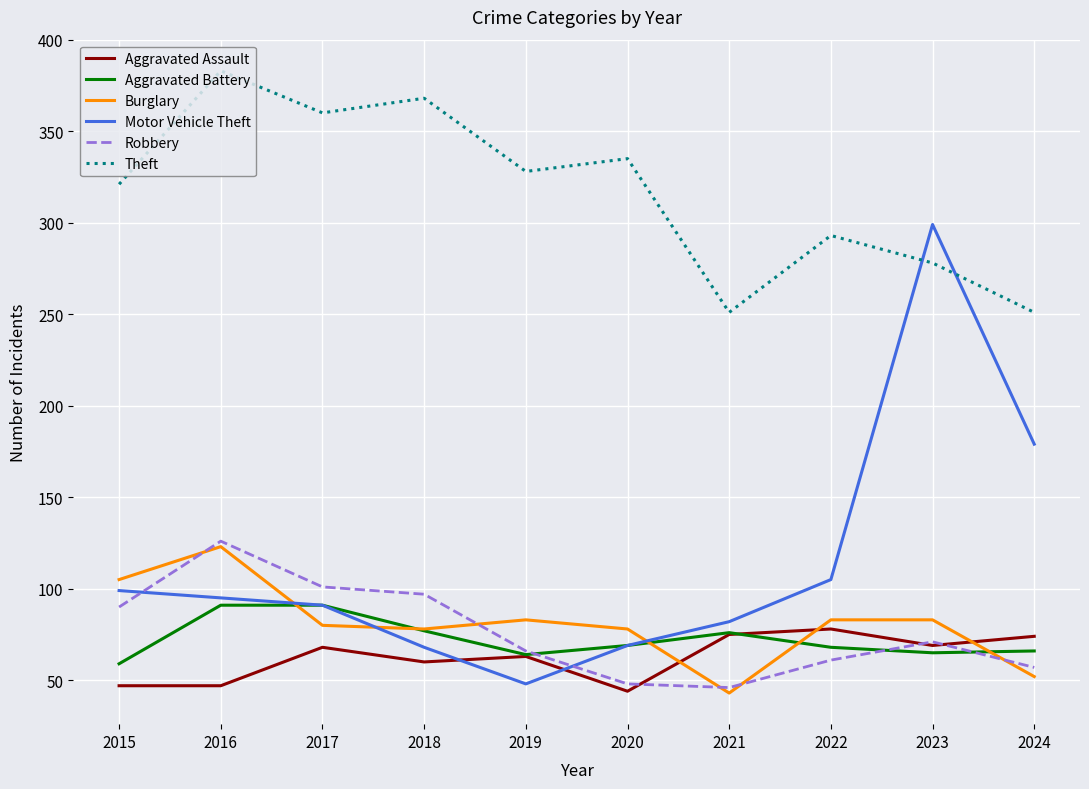

What is the total value across all series at 2024?

679